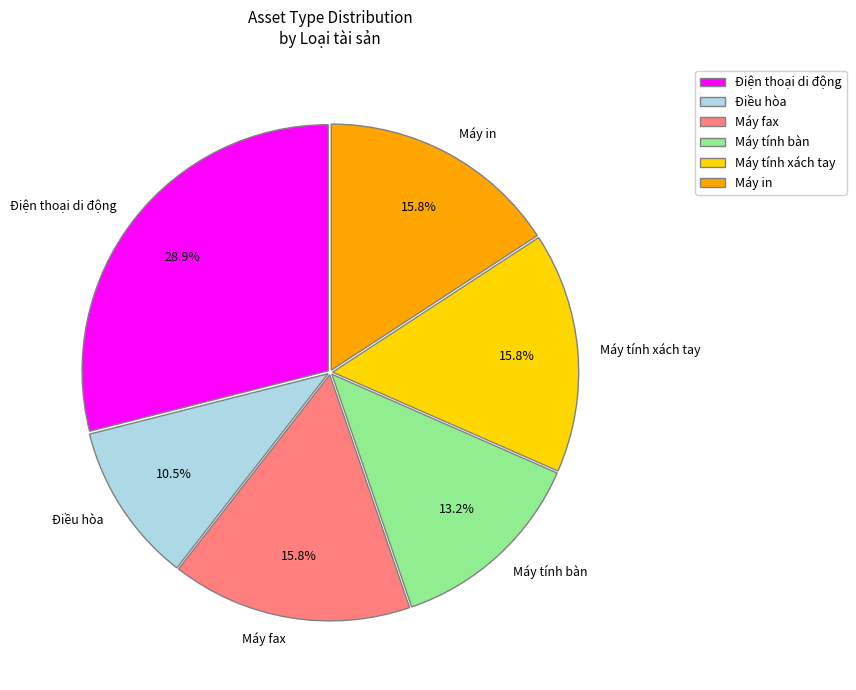

Does any single category account for the majority?

No